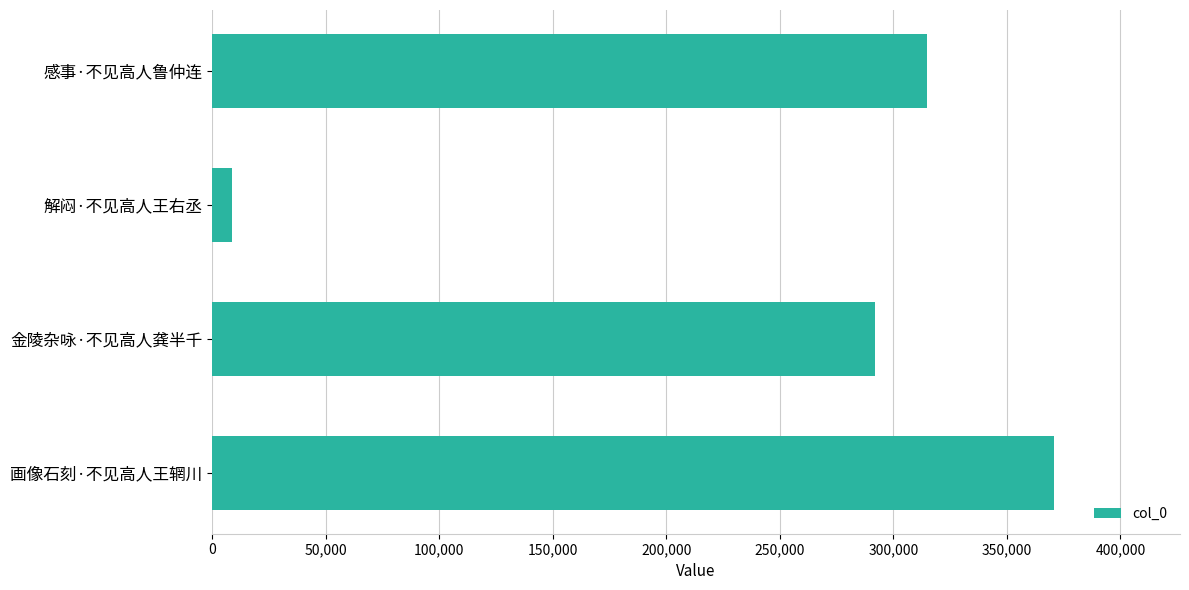

List the labels in order of value, smallest first.

解闷·不见高人王右丞, 金陵杂咏·不见高人龚半千, 感事·不见高人鲁仲连, 画像石刻·不见高人王辋川